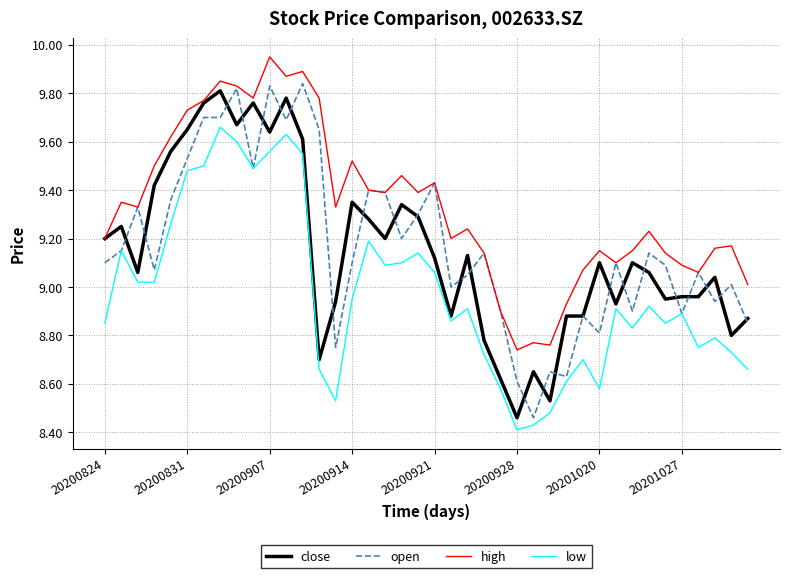

Which series has the widest spread of values?

open